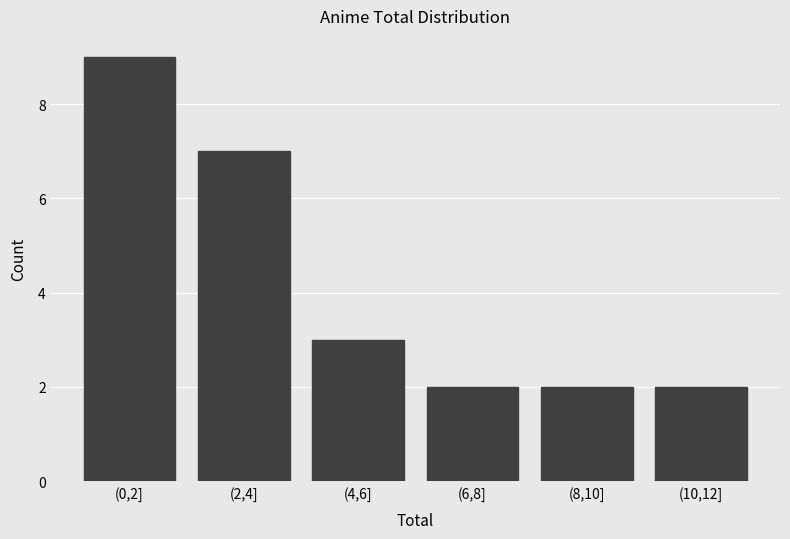

Reading left to right, transcribe all the data shown in this chart.

(0,2]=9	(2,4]=7	(4,6]=3	(6,8]=2	(8,10]=2	(10,12]=2